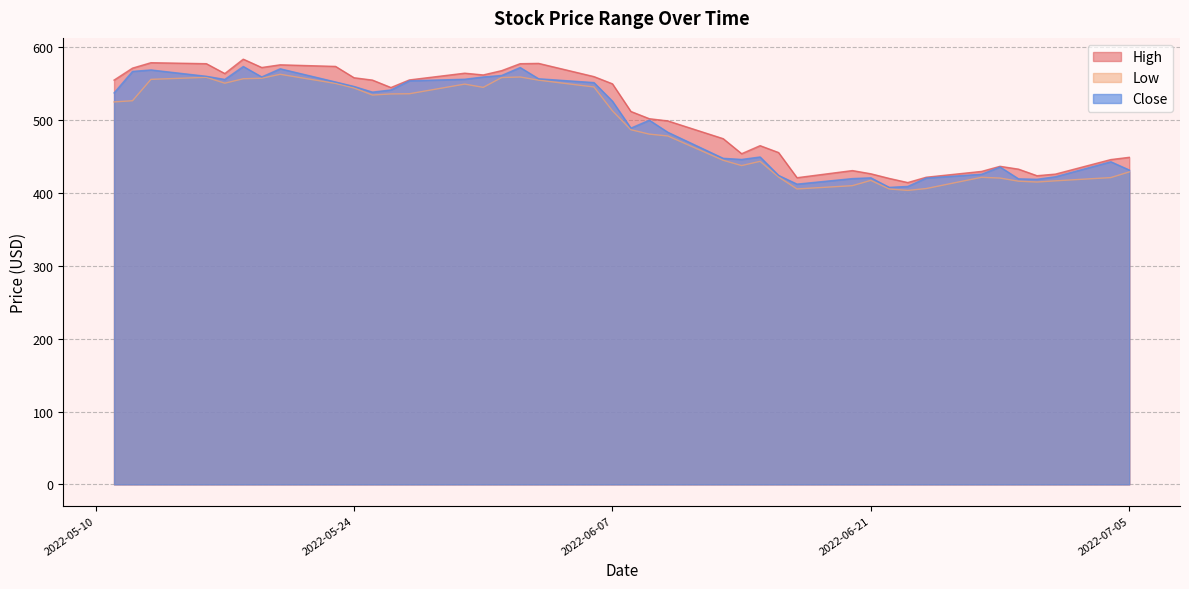

How many distinct data groups are displayed?

3